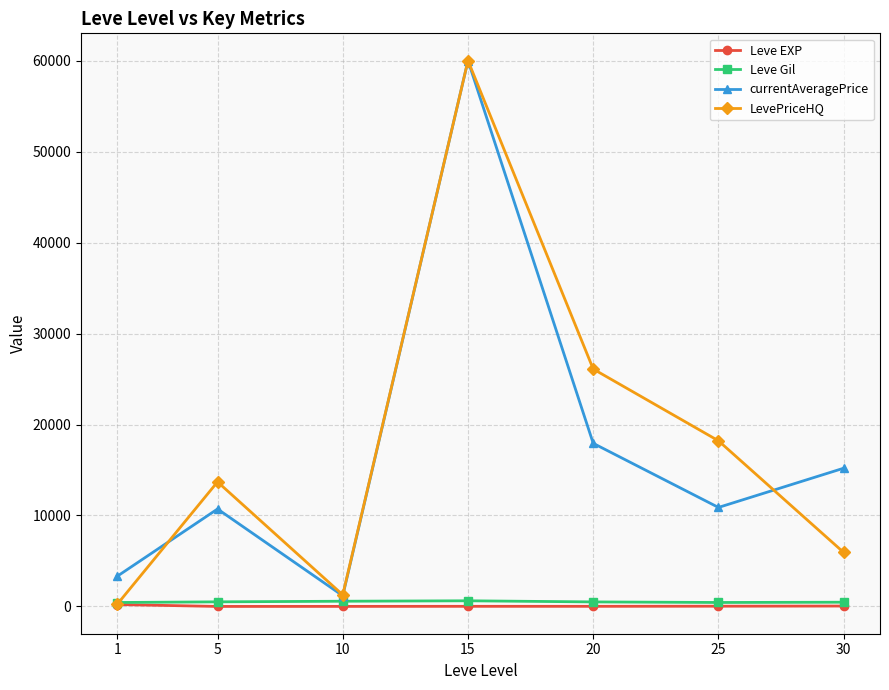

In currentAveragePrice, how many points are higher than both neighbors (excluding endpoints)?

2